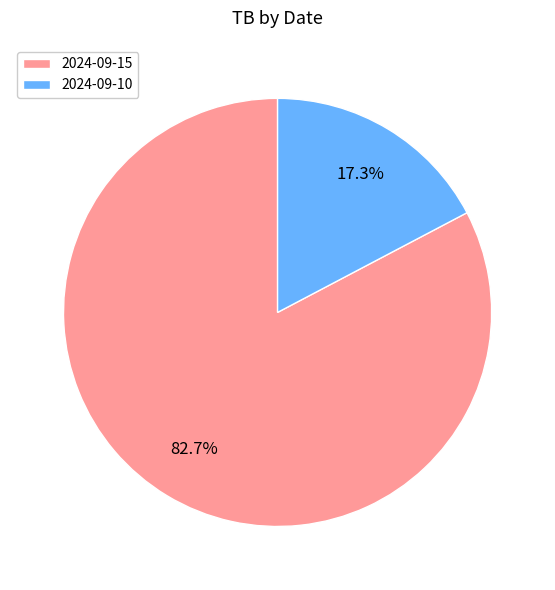

Combined, what portion of the pie is 2024-09-10 and 2024-09-15?

100.0%